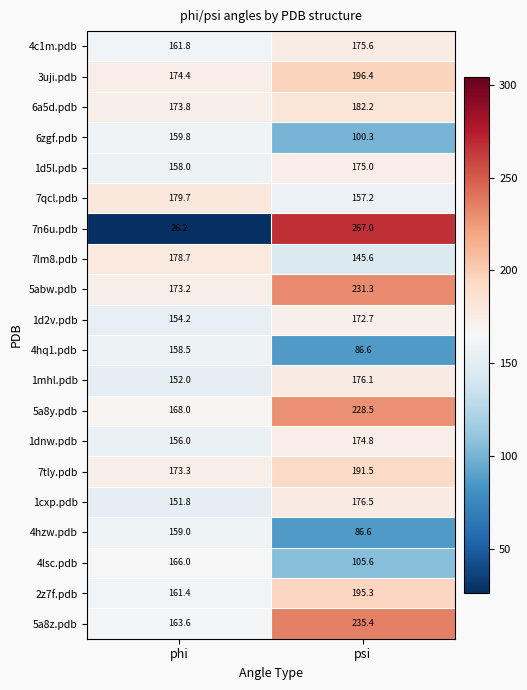

What is the sum of all 4hq1.pdb values?

245.1